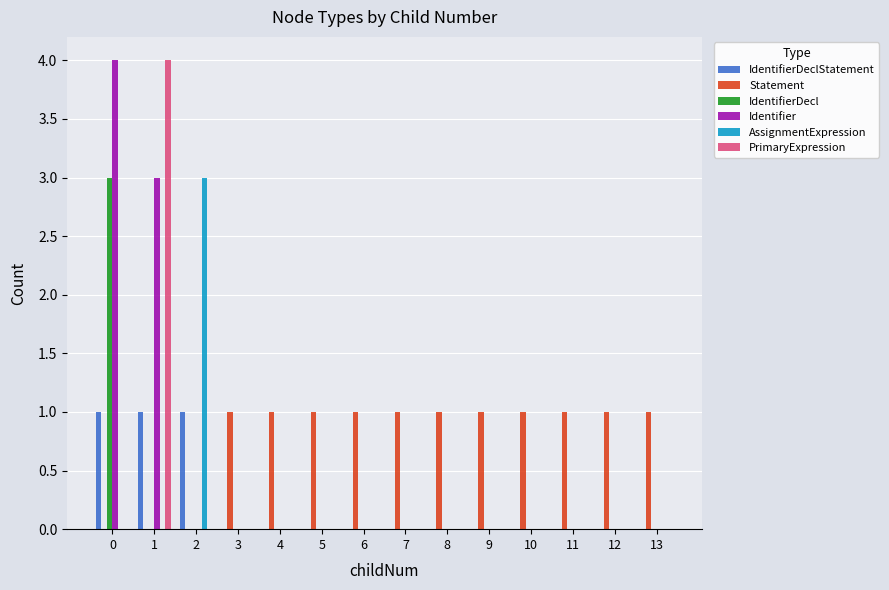

True or false: AssignmentExpression has a value of -1 at 1.

False